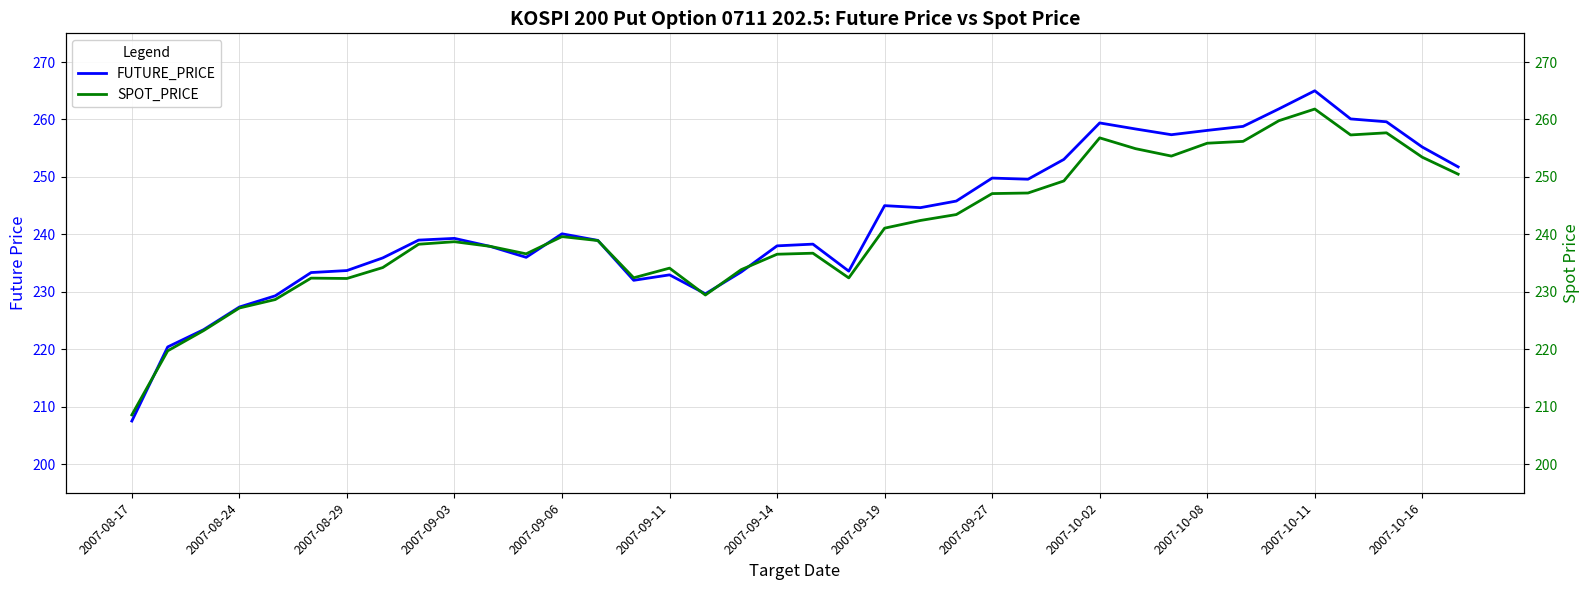

After their last crossing, which series has the higher values: SPOT_PRICE or FUTURE_PRICE?

FUTURE_PRICE